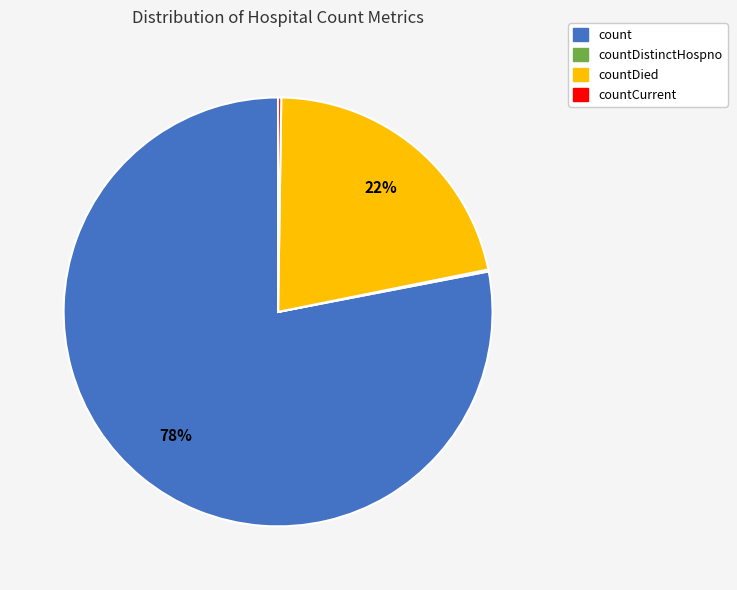

Which slice is the largest?

count